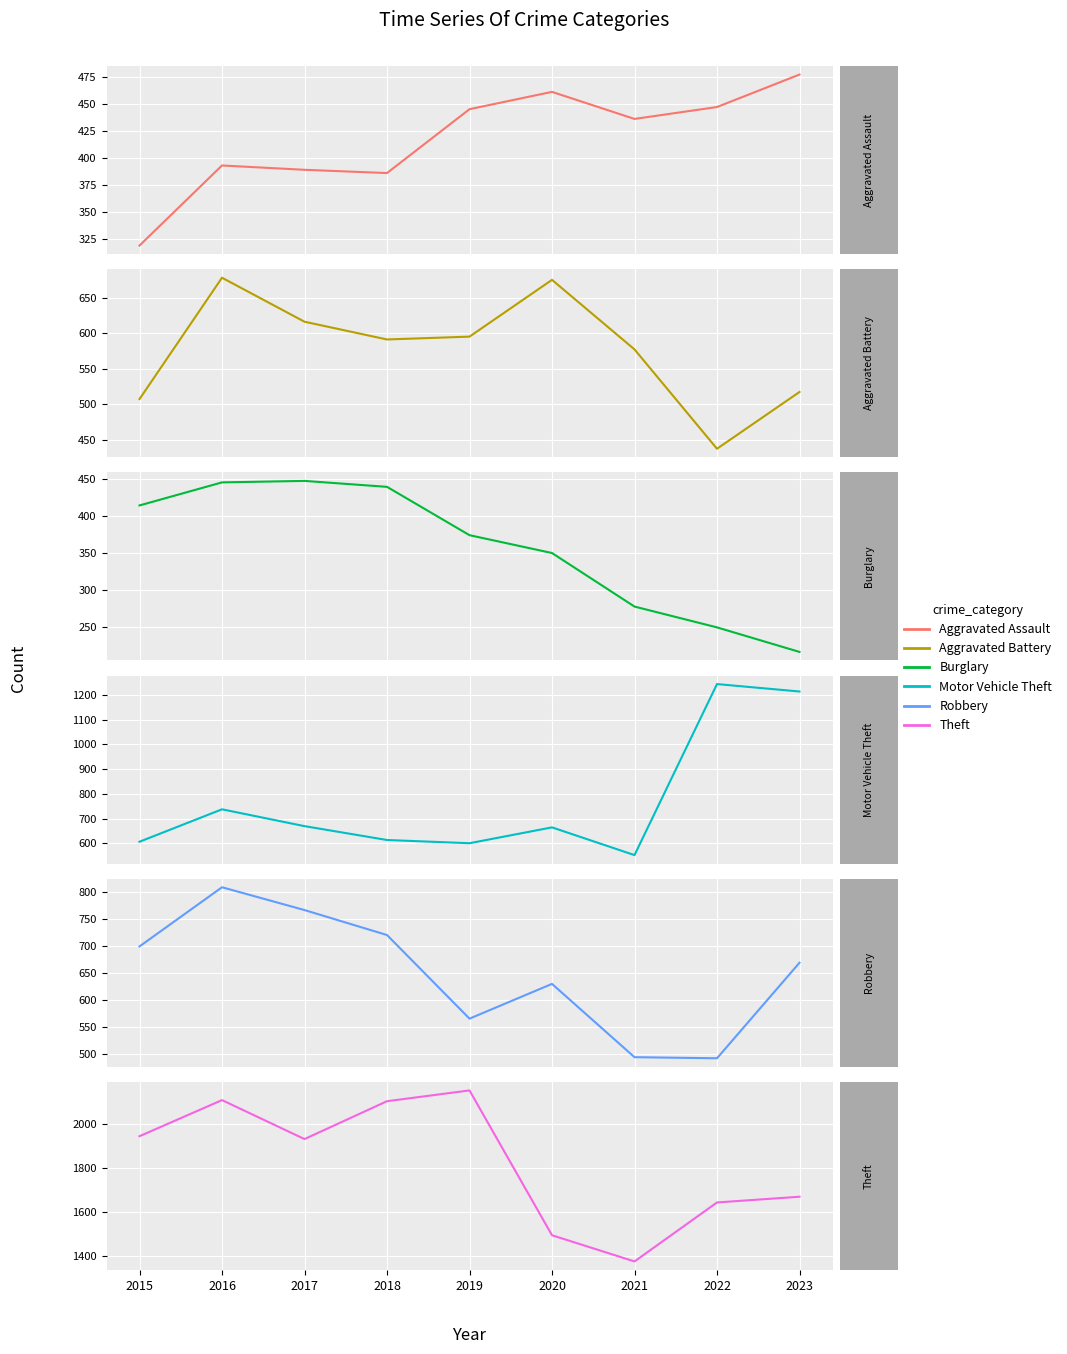

Is it true that Aggravated Battery equals 437 at 2022?

True